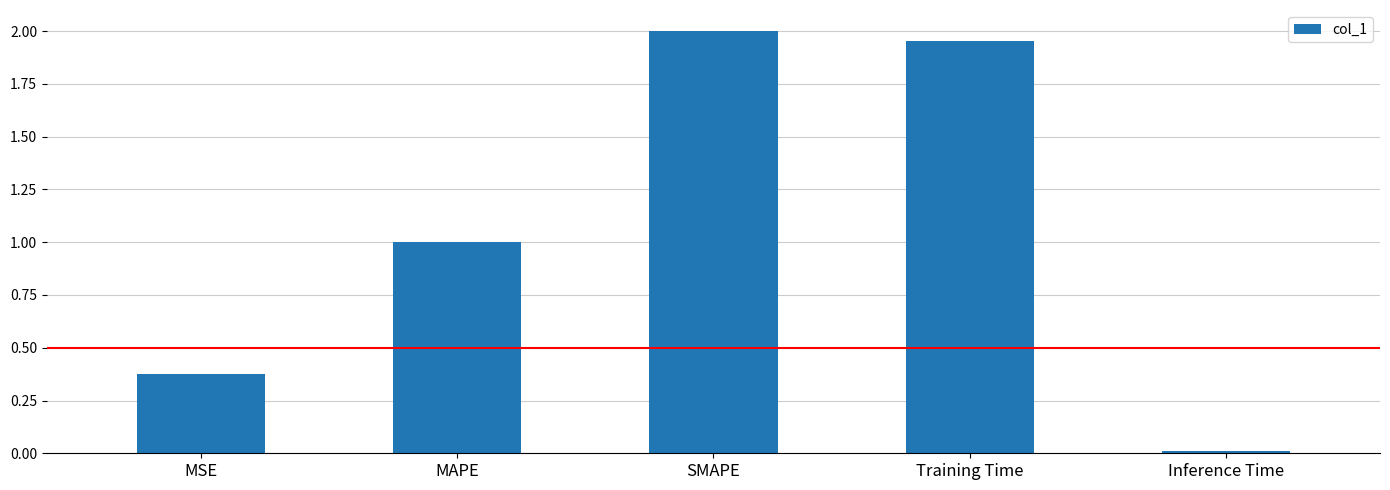

Which category has the lowest value across all series?

Inference Time